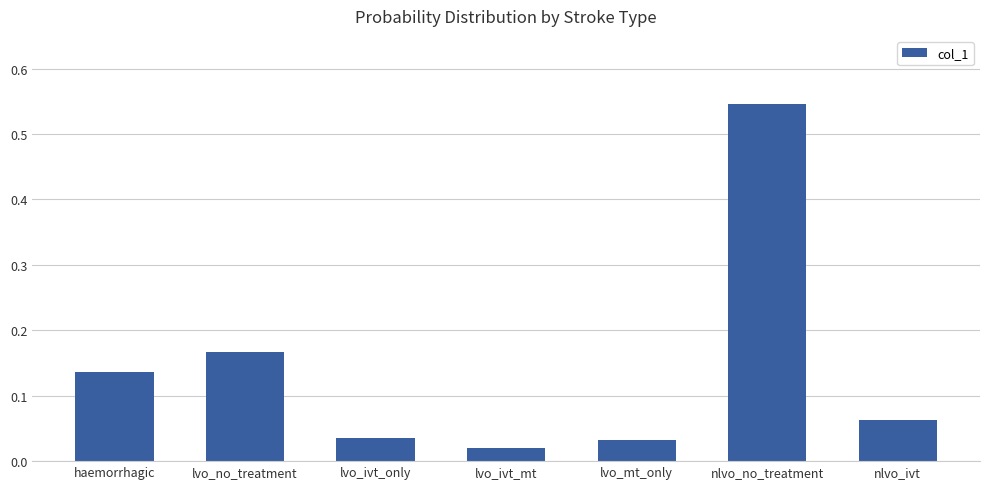

How many data points does each series have?

7